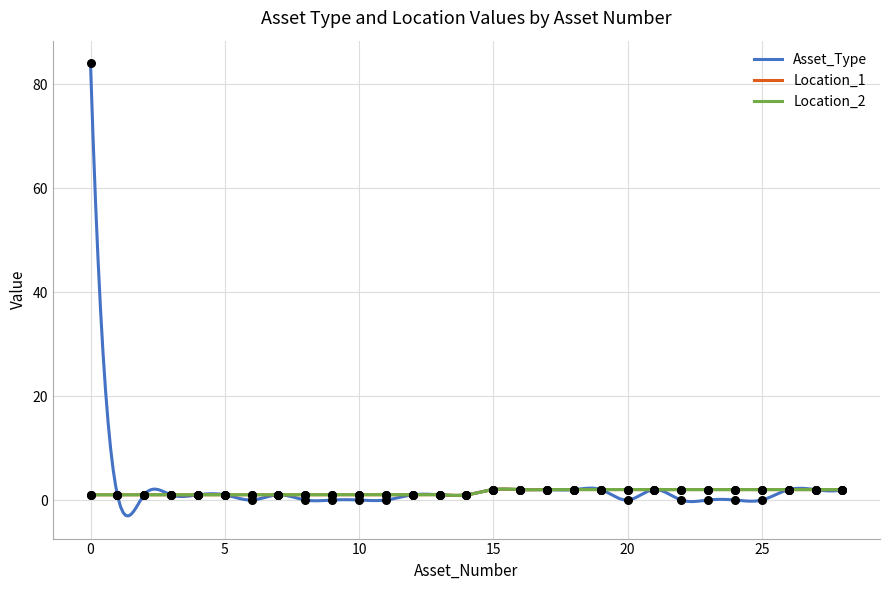

What is the total value across all series at 22?

4